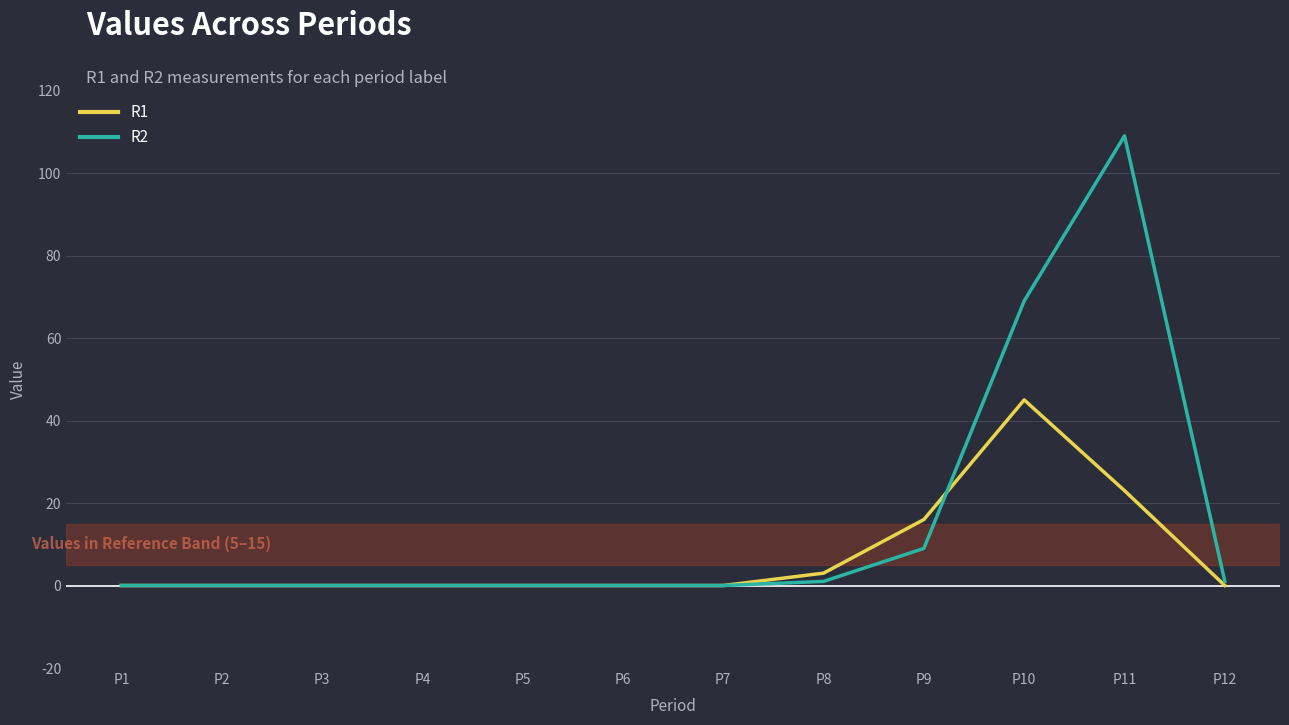

Which series has the widest spread of values?

R2